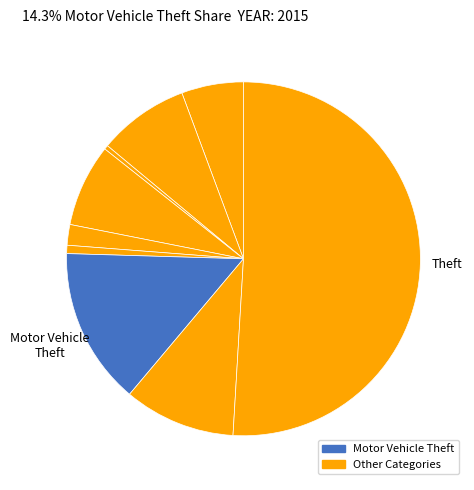

Rank the categories by value from highest to lowest.

Theft, Motor Vehicle Theft, Robbery, Aggravated Battery, Burglary, Aggravated Assault, Criminal Sexual Assault, Homicide, Arson